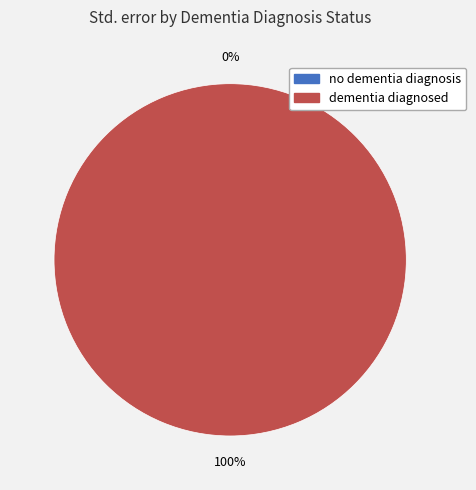

Is it true that dementia diagnosed is 100% of the pie?

True